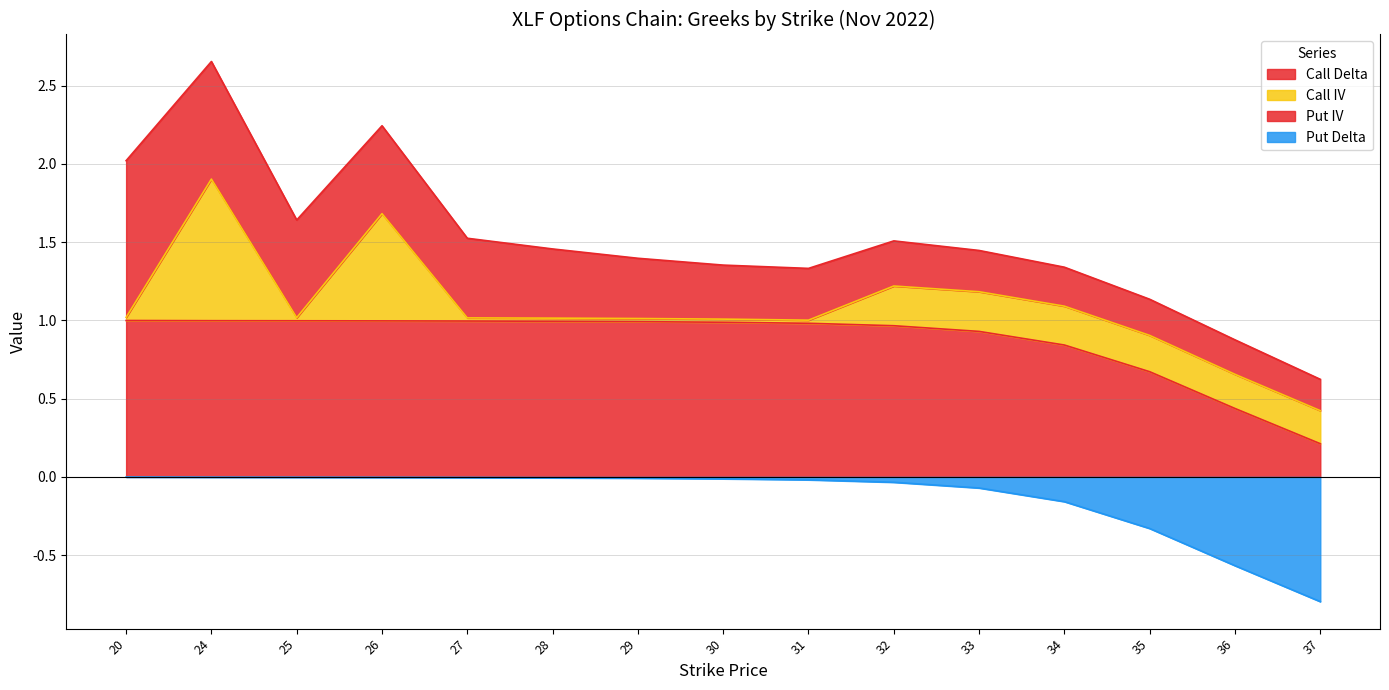

What is the difference between the maximum and minimum values in the Call Delta series?

0.8